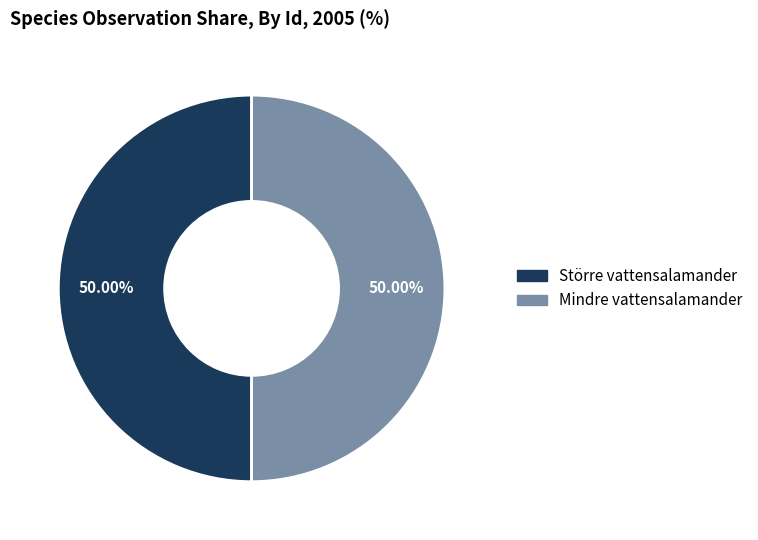

How many slices are in this pie chart?

2